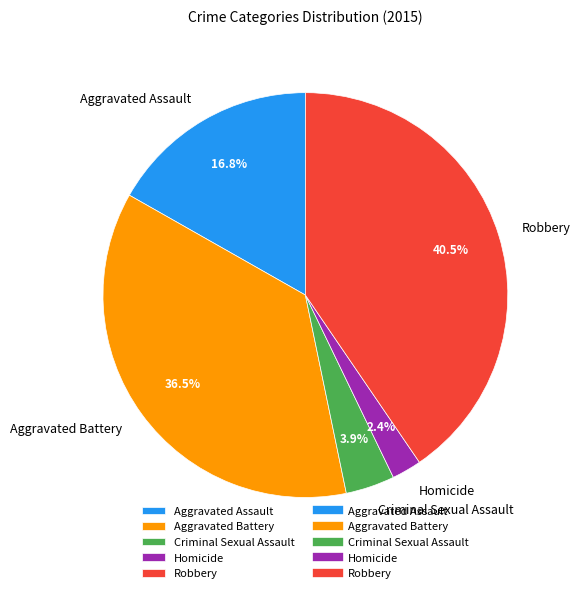

Between Aggravated Assault and Robbery, which is larger?

Robbery